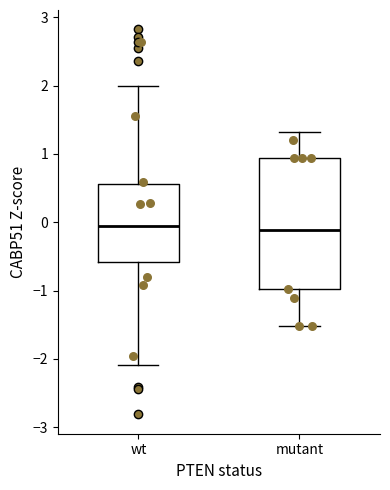

Reading left to right, transcribe this box plot: for each box, give where its median line is, the range the box spans, and where its two whiskers end, as read against the y-axis. The values are not printed on the chart, so give them approximately, as read against the axis.

wt: median -0.1, box -0.6 to 0.6, whiskers -2.1 to 2.0
mutant: median -0.1, box -1.0 to 0.9, whiskers -1.5 to 1.3